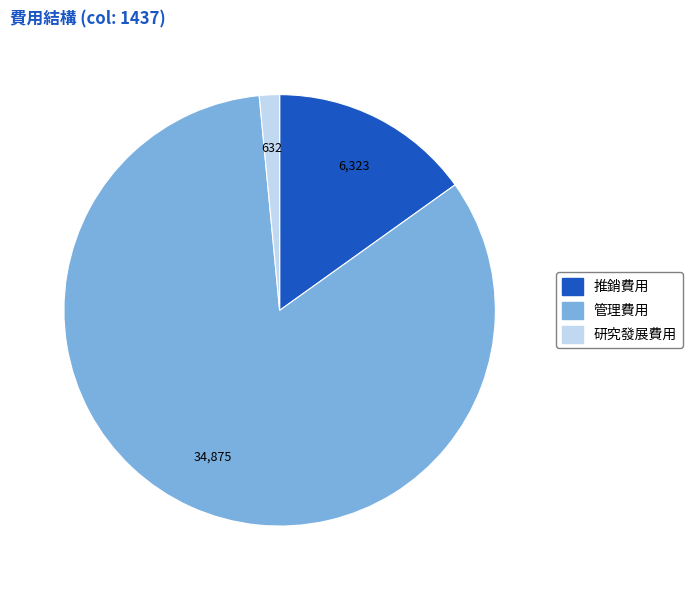

True or false: 研究發展費用 accounts for 2% of the total.

True